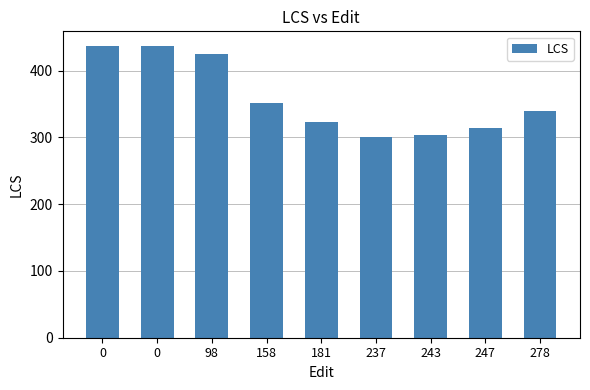

Is it true that the value at 237 is 196?

False